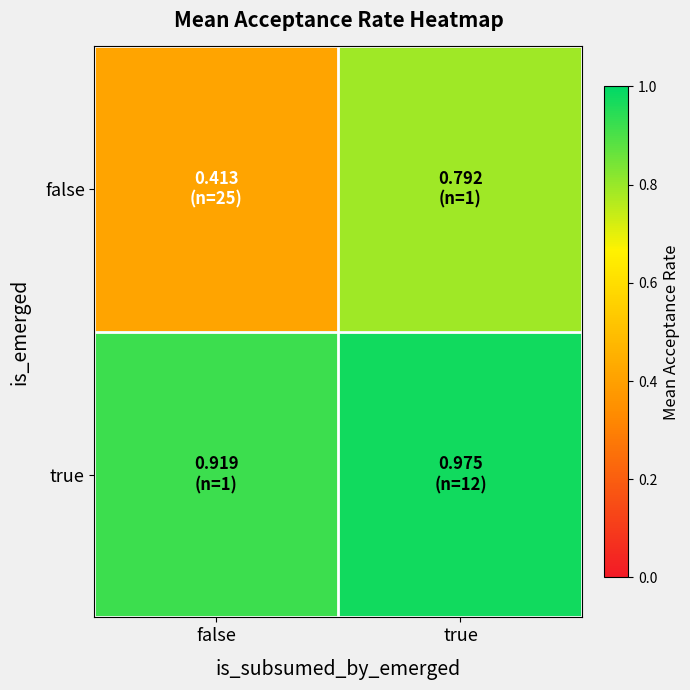

Which series has the largest range (max minus min)?

false